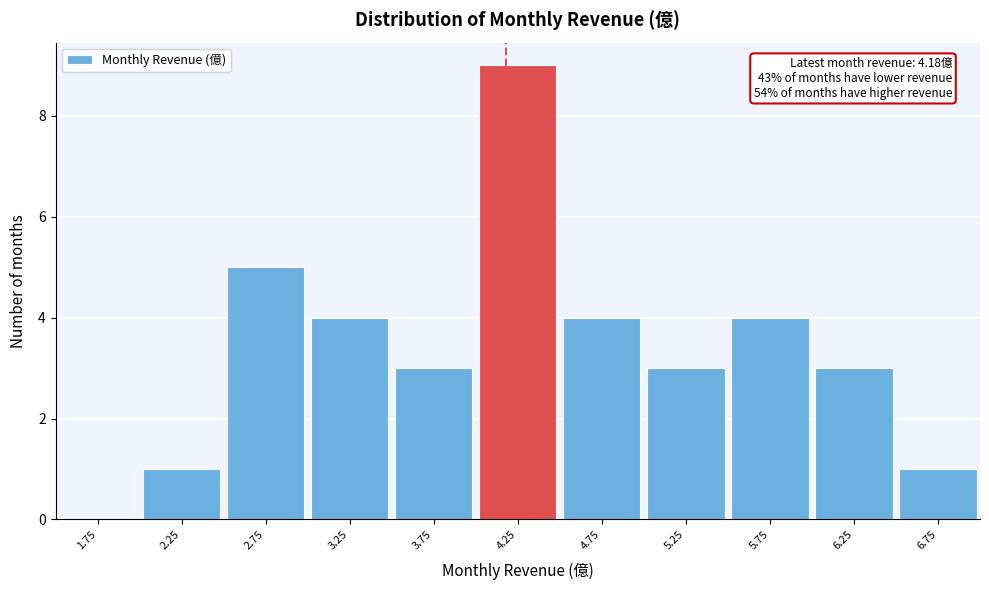

Which range on the x-axis has the tallest bar?

4.0 to 4.5